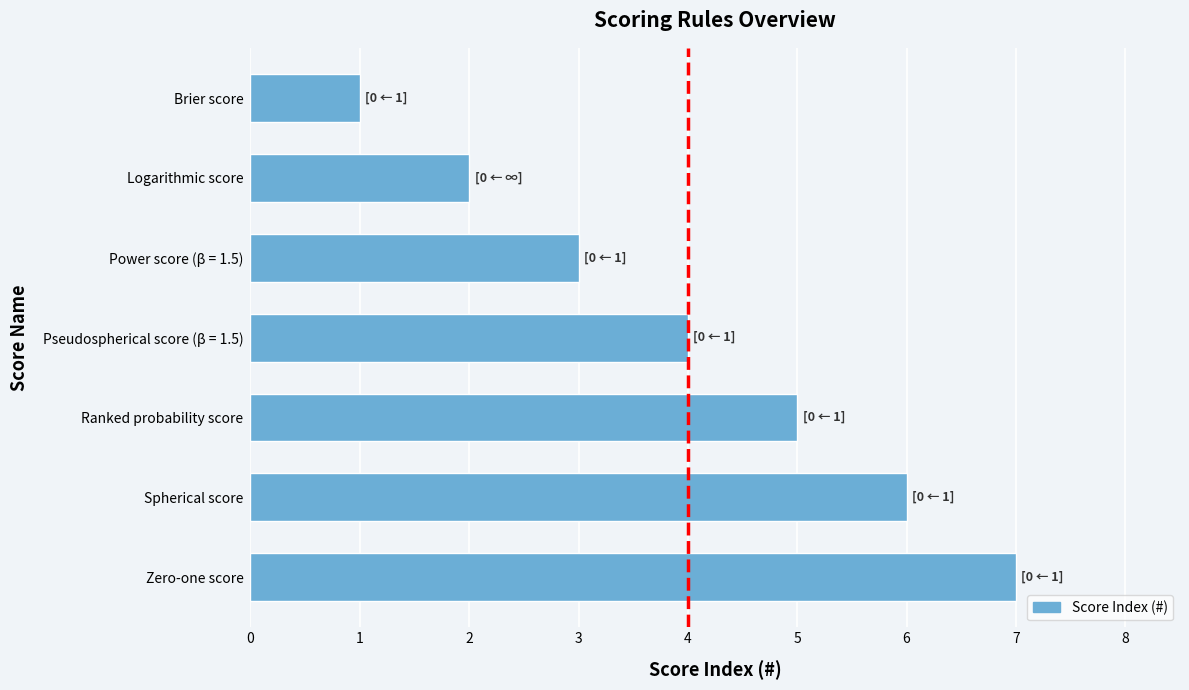

Rank the categories by value from highest to lowest.

Zero-one score, Spherical score, Ranked probability score, Pseudospherical score (β = 1.5), Power score (β = 1.5), Logarithmic score, Brier score